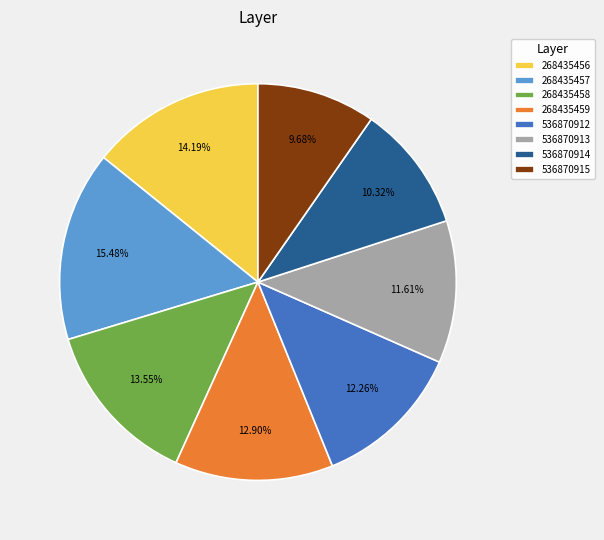

Does 268435458 account for over 50% of the chart?

No